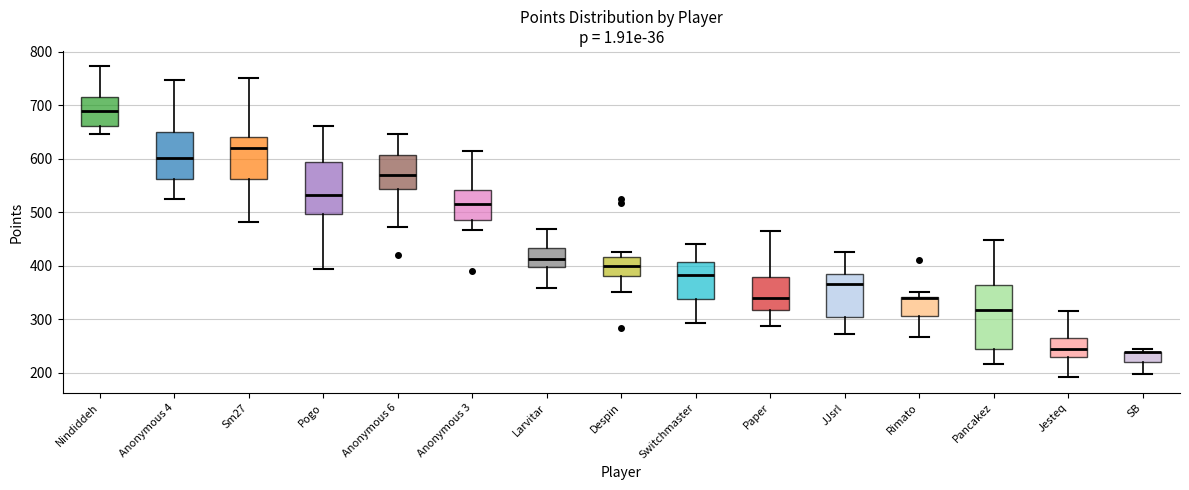

Reading left to right, read every box against the y-axis: the position of its median line, the range the box covers, and the ends of its whiskers. The values are not printed on the chart, so give them approximately, as read against the axis.

Nindiddeh: median 690, box 660 to 710, whiskers 650 to 770
Anonymous 4: median 600, box 560 to 650, whiskers 520 to 750
Sm27: median 620, box 560 to 640, whiskers 480 to 750
Pogo: median 530, box 500 to 590, whiskers 390 to 660
Anonymous 6: median 570, box 540 to 610, whiskers 470 to 650
Anonymous 3: median 510, box 490 to 540, whiskers 470 to 610
Larvitar: median 410, box 400 to 430, whiskers 360 to 470
Despin: median 400, box 380 to 420, whiskers 350 to 430
Switchmaster: median 380, box 340 to 410, whiskers 290 to 440
Paper: median 340, box 320 to 380, whiskers 290 to 460
JJsrl: median 370, box 300 to 380, whiskers 270 to 430
Rimato: median 340, box 310 to 340, whiskers 270 to 350
Pancakez: median 320, box 240 to 360, whiskers 220 to 450
Jesteq: median 240, box 230 to 260, whiskers 190 to 320
SB: median 240 (drawn on the box's upper edge), box 220 to 240, whiskers 200 to 240 (just above the box's upper edge)